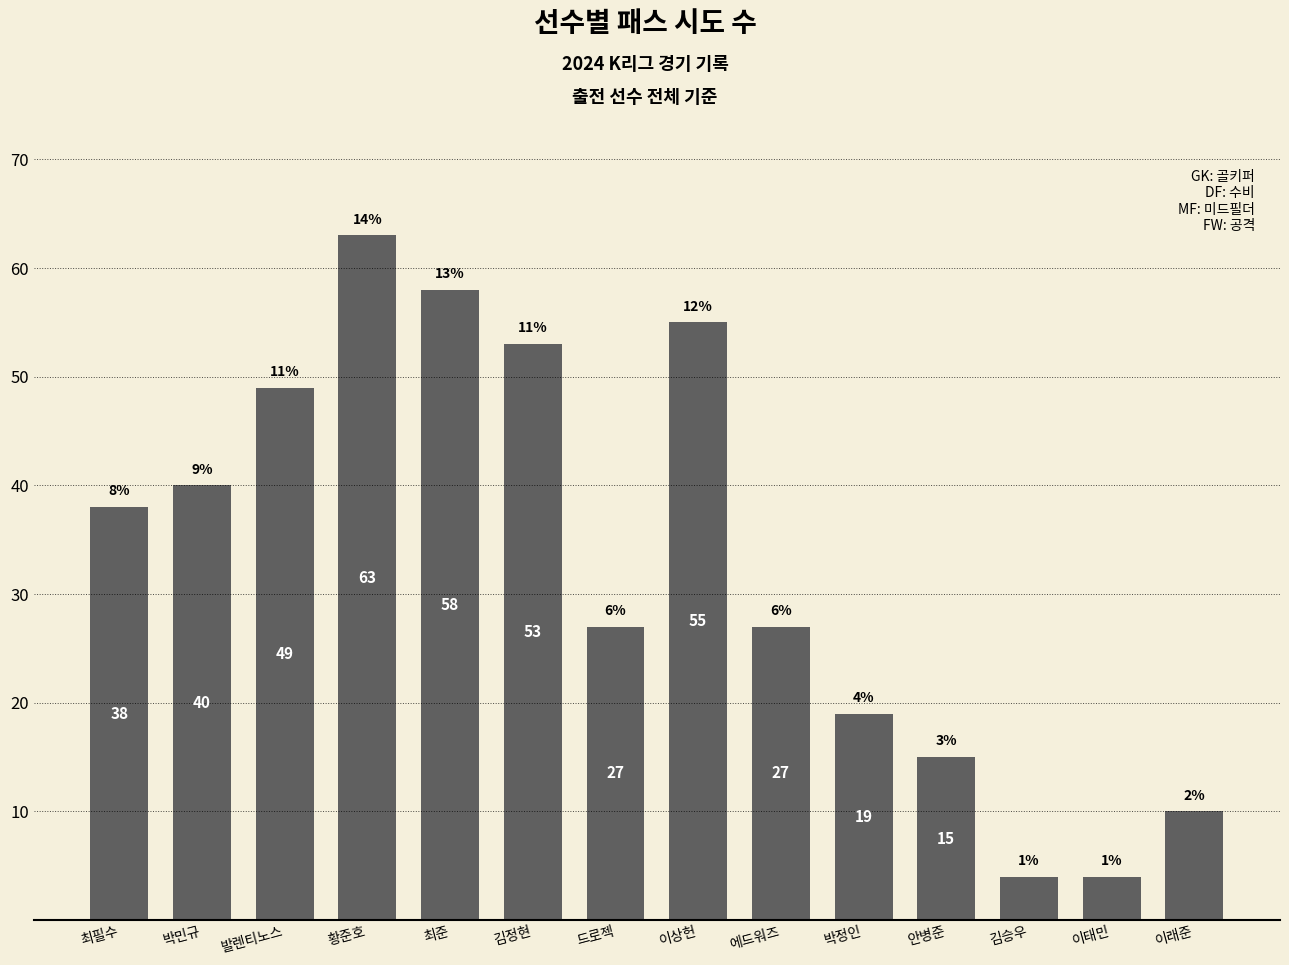

Reading left to right, what are all the values shown in this chart?

최필수=38	박민규=40	발렌티노스=49	황준호=63	최준=58	김정현=53	드로젝=27	이상헌=55	에드워즈=27	박정인=19	안병준=15	김승우=4	이태민=4	이래준=10